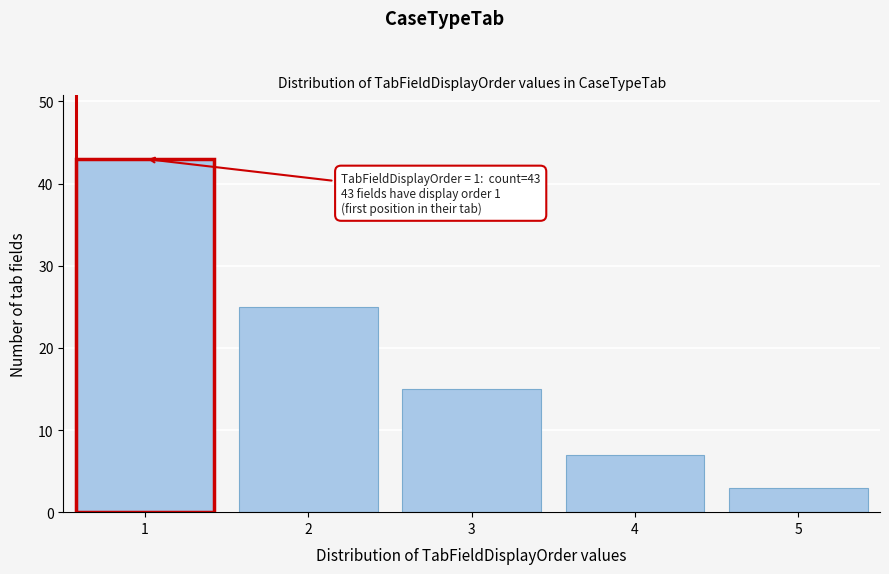

Reading left to right, what are all the values shown in this chart?

1=43	2=25	3=15	4=7	5=3